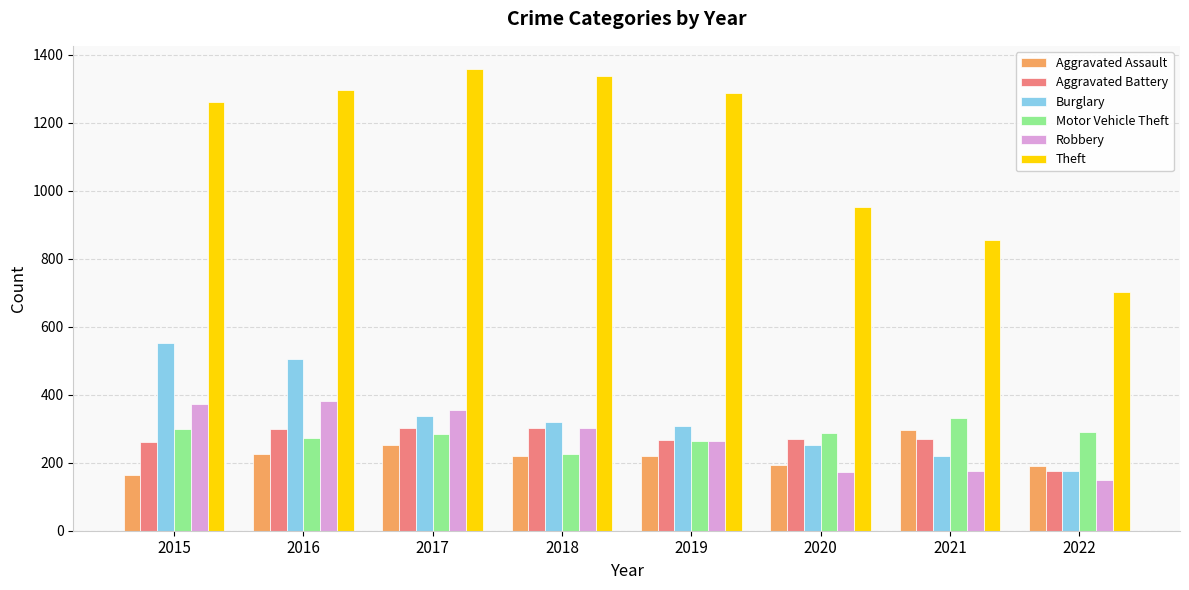

At which label does Aggravated Battery reach its minimum?

2022